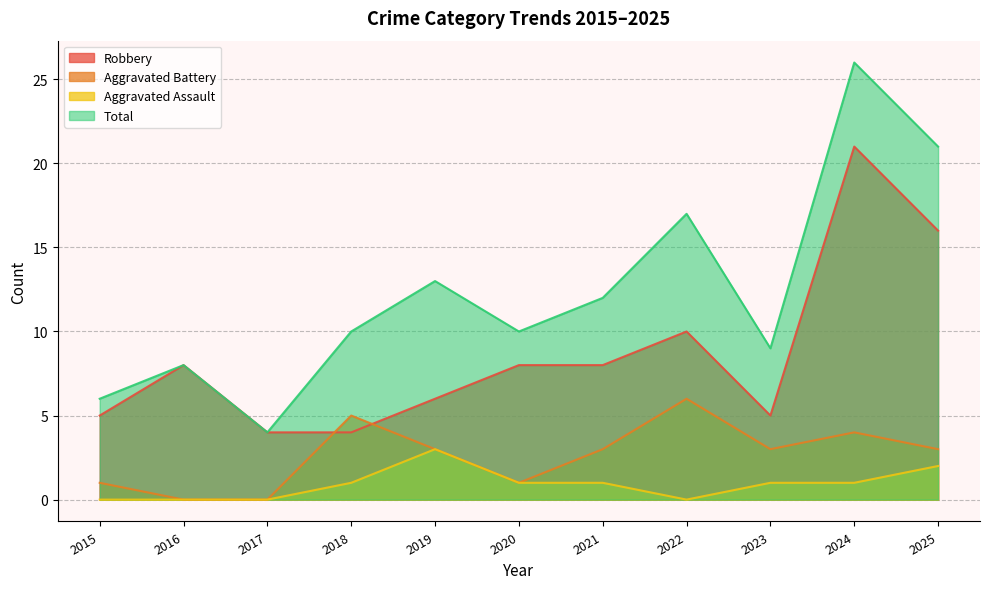

True or false: Aggravated Assault has a value of 1 at 2019.

False